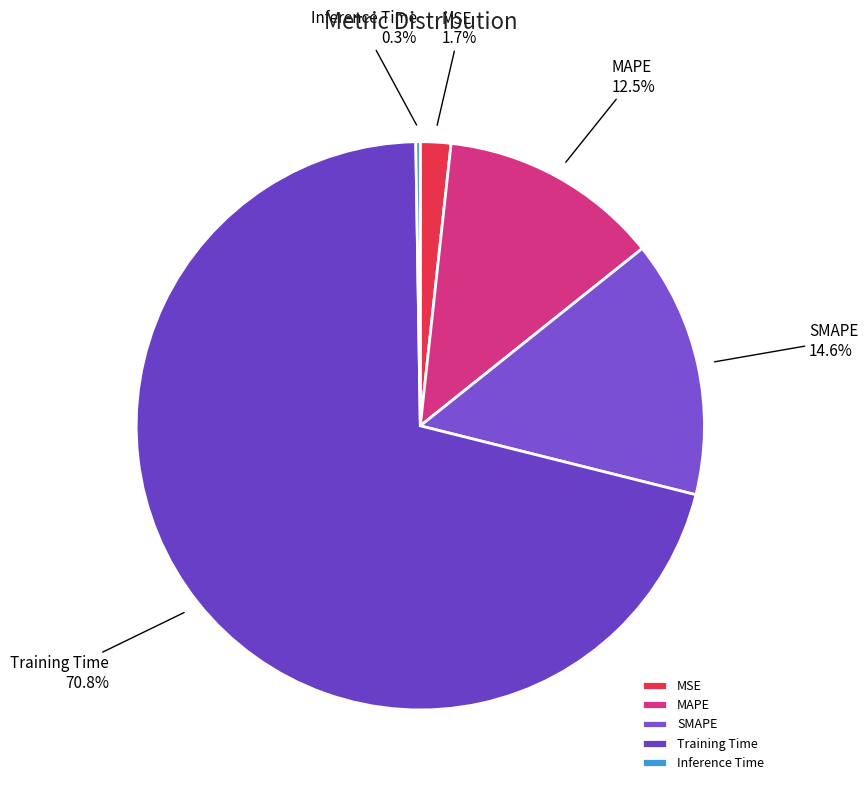

Which slice is the largest?

Training Time